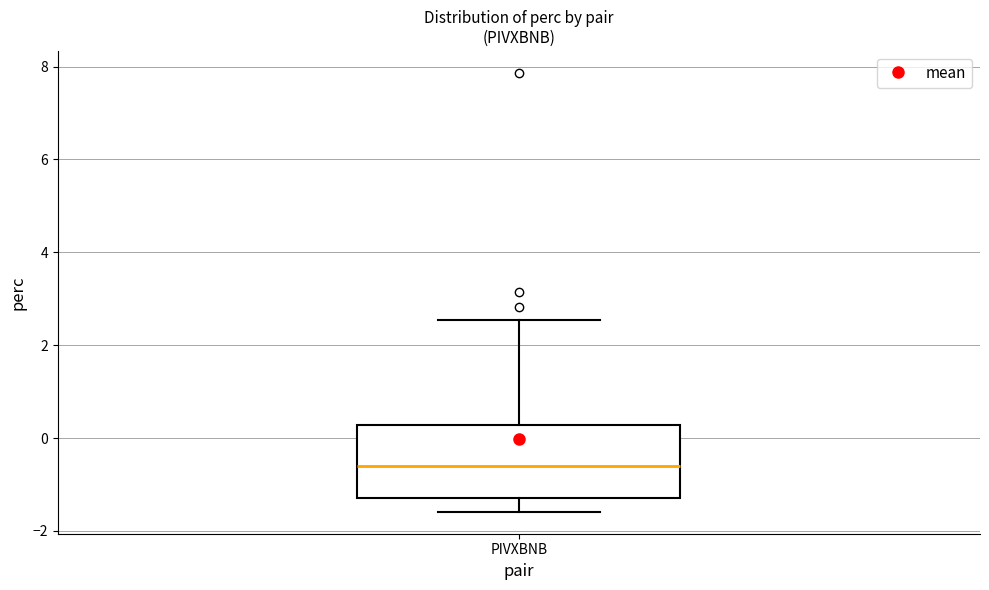

Where is the upper edge of the box for PIVXBNB on the y-axis? The values are not printed on the chart, so give them approximately, as read against the axis.

0.2